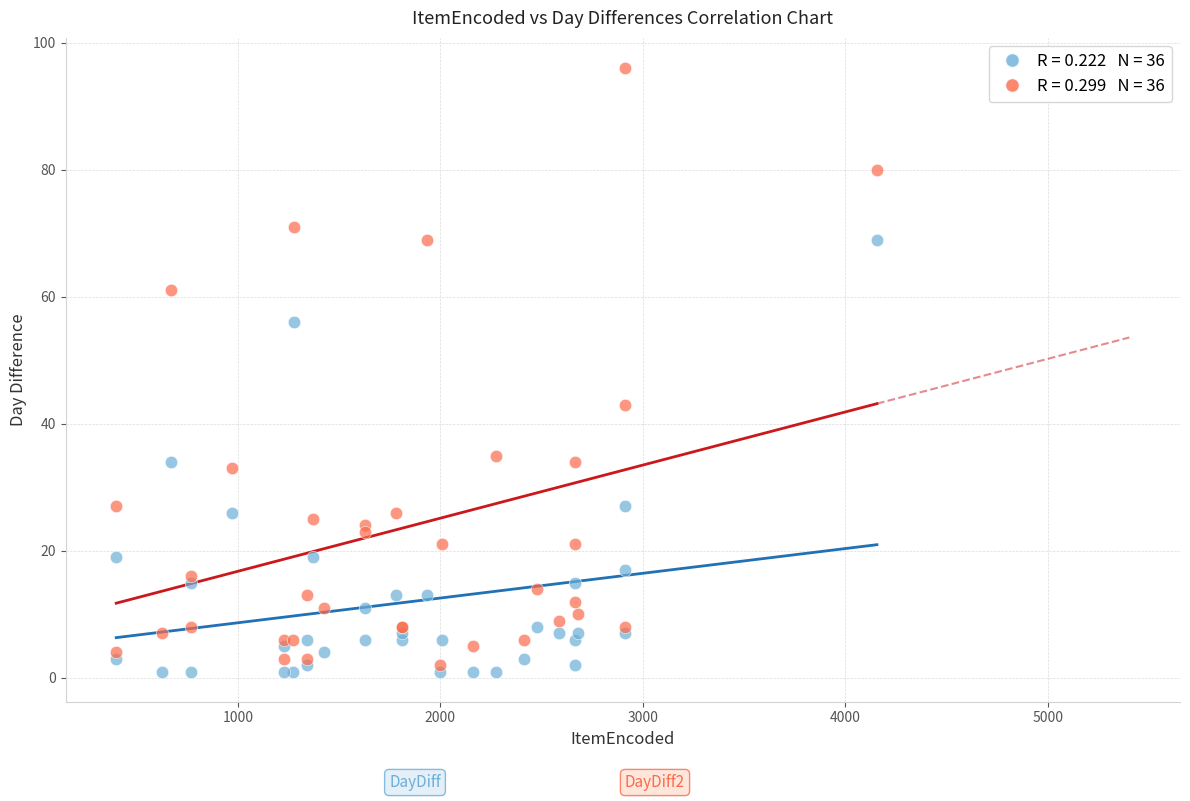

Across all series, what Y value is closest to 48?

43